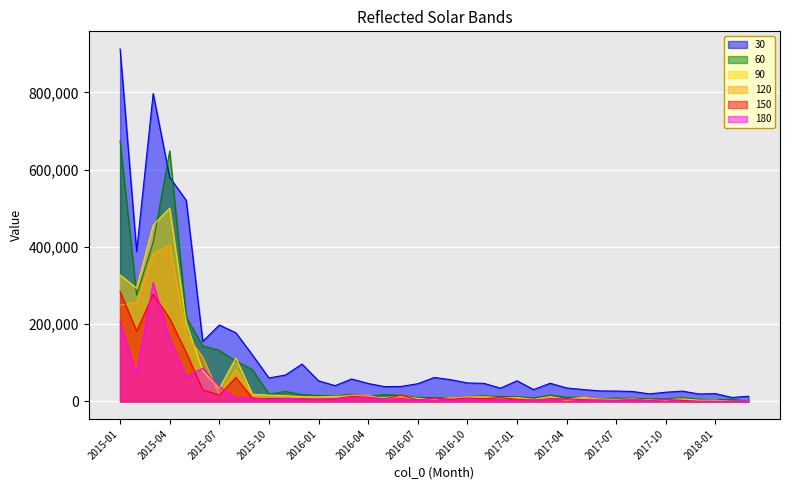

How many intersections are there between 60 and 120?

2